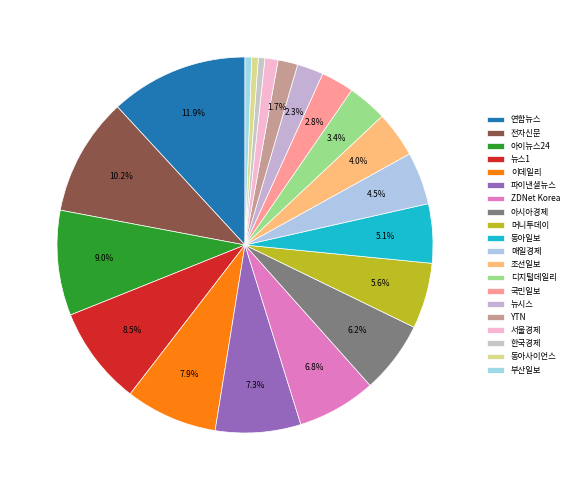

To the nearest percent, what portion does 이데일리 represent?

8%